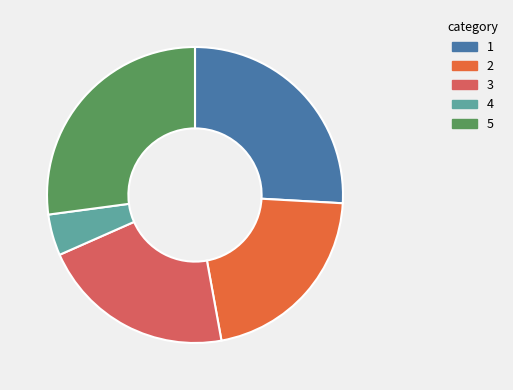

Does any single category account for the majority?

No